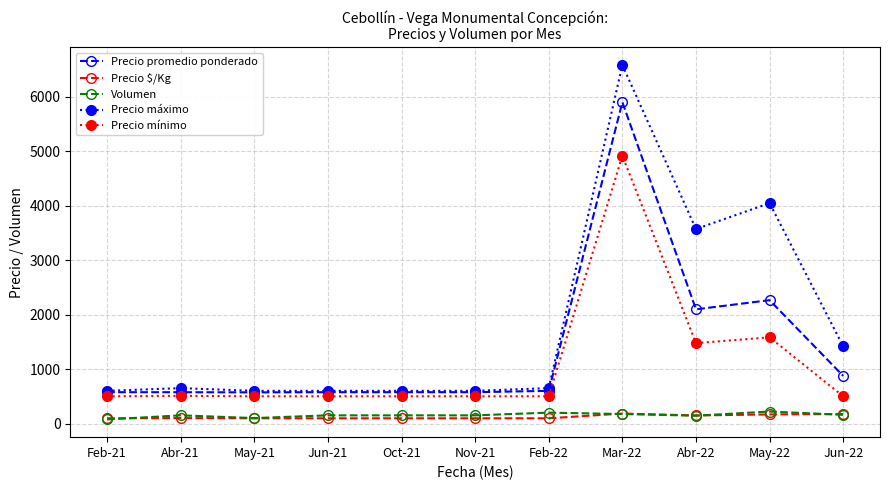

What value does the Precio promedio ponderado series have at Abr-22?

2097